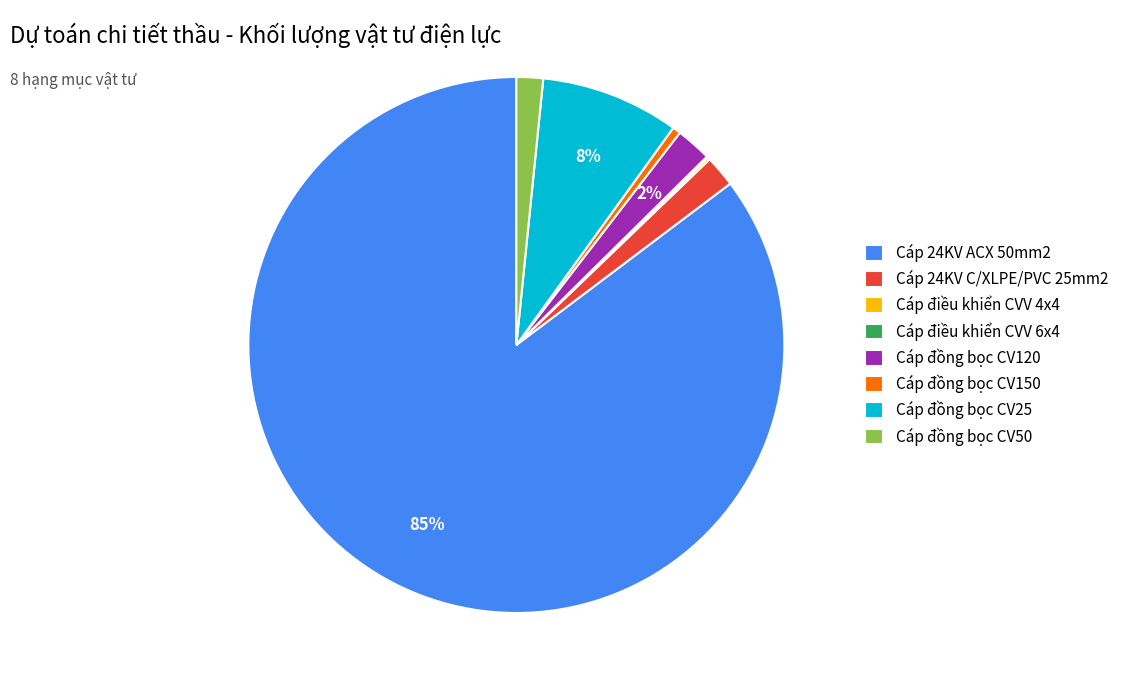

To the nearest percent, what is the difference between the Cáp đồng bọc CV120 and Cáp đồng bọc CV25 slice percentages?

6%